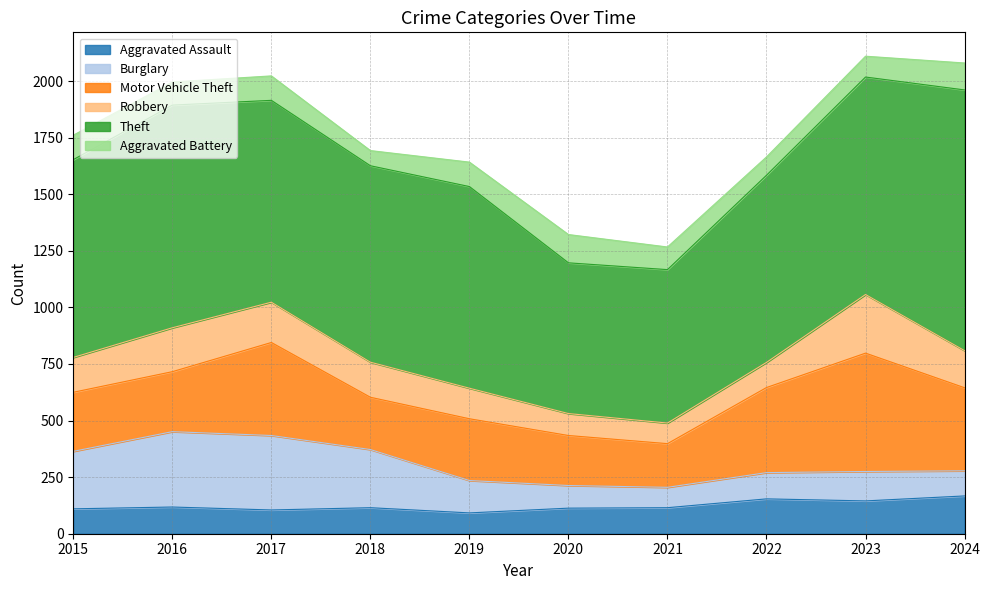

Between which two adjacent categories do Motor Vehicle Theft and Burglary first intersect?

2015 and 2016